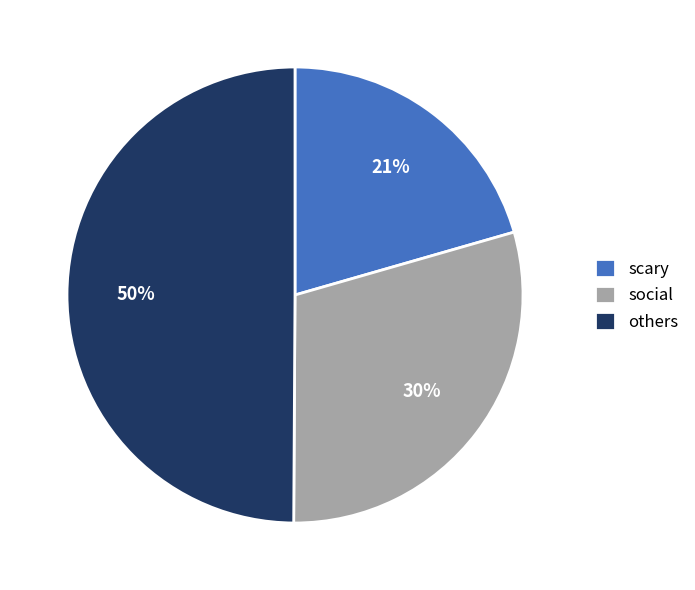

How many slices are in this pie chart?

3